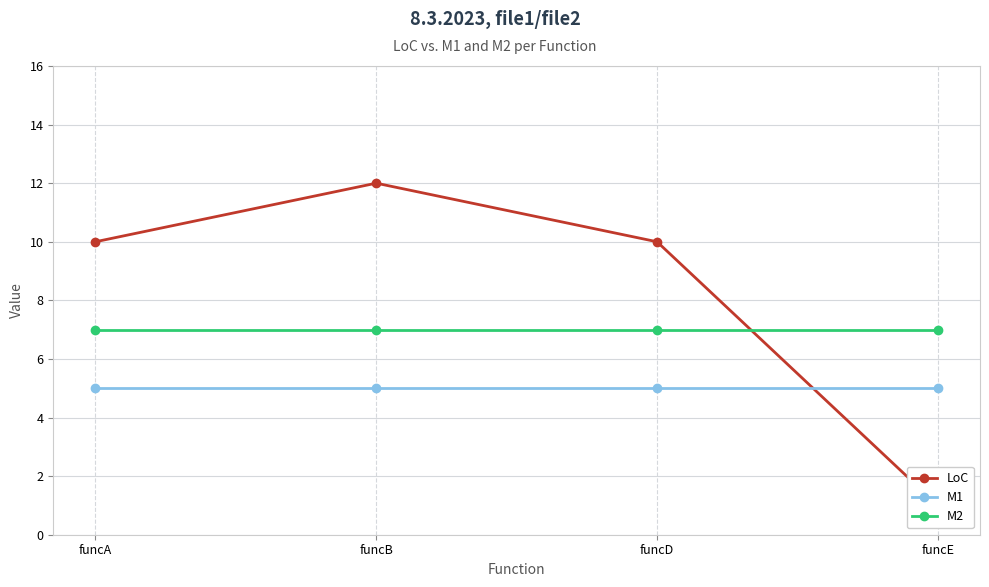

Reading right to left, what are all the values shown in this chart?

LoC: funcE=1	funcD=10	funcB=12	funcA=10
M1: funcE=5	funcD=5	funcB=5	funcA=5
M2: funcE=7	funcD=7	funcB=7	funcA=7